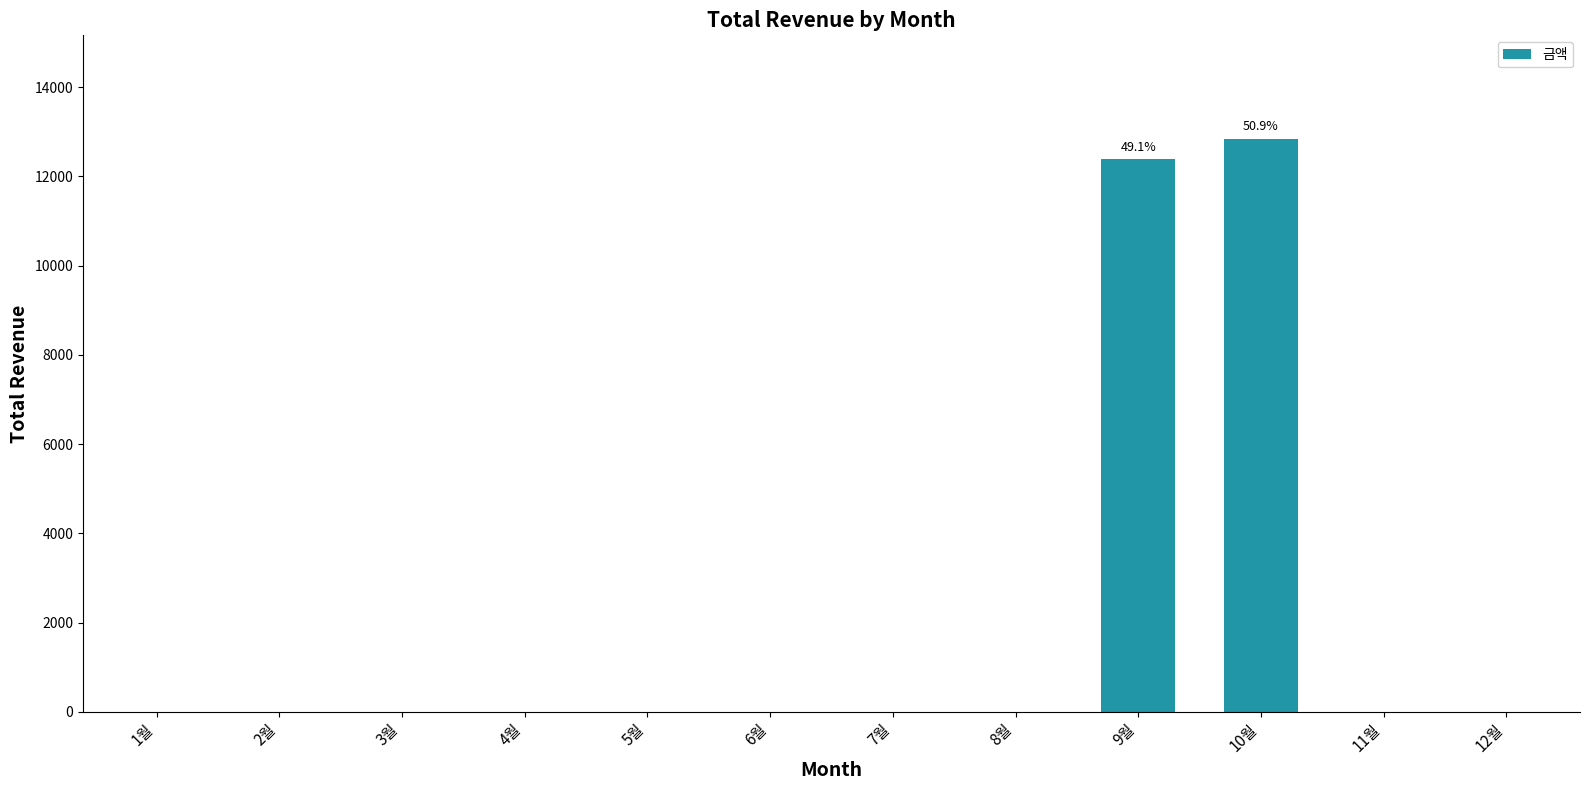

Which label corresponds to the largest value in the chart?

10월